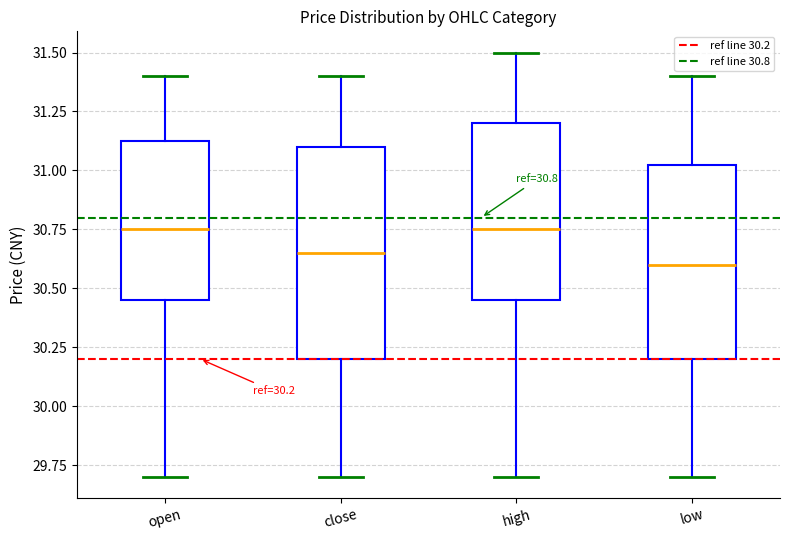

Which box is the tallest, from its lower edge to its upper edge?

close